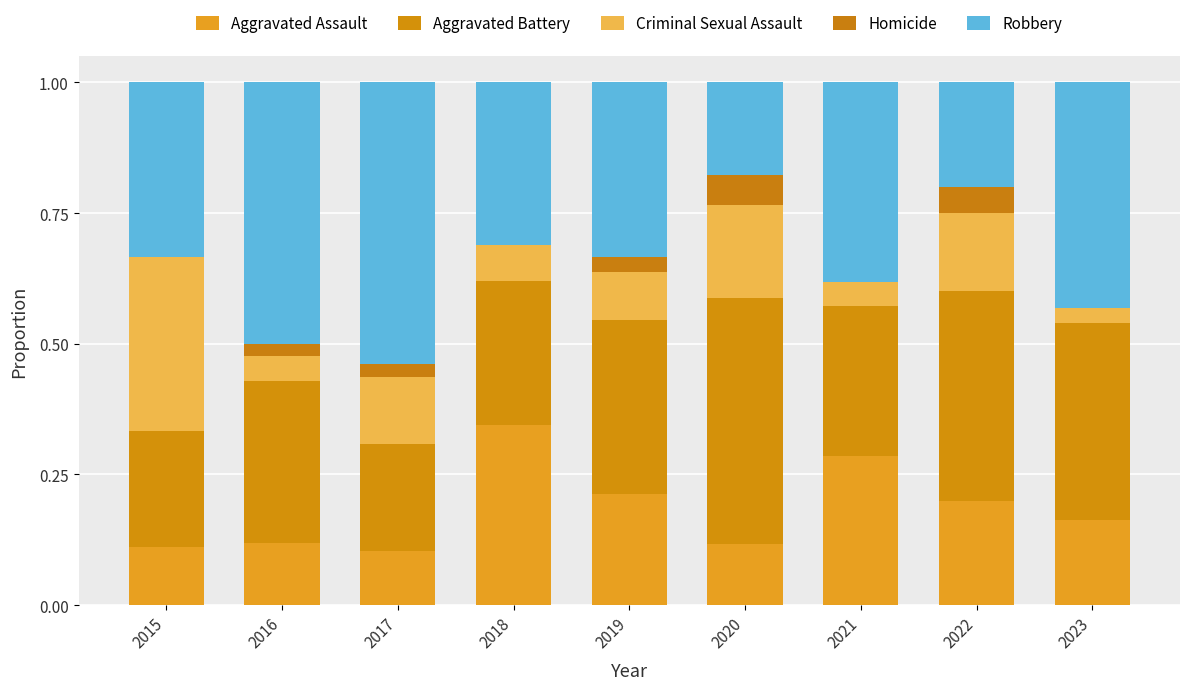

List the series in order of their peak value, lowest first.

Homicide, Criminal Sexual Assault, Aggravated Assault, Aggravated Battery, Robbery